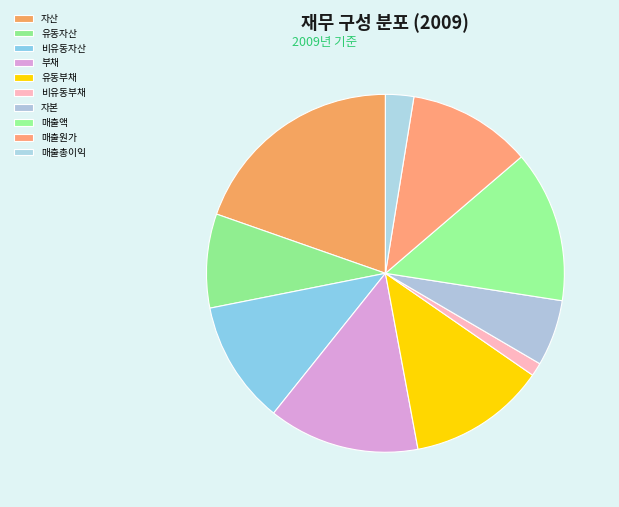

Is it true that 유동자산 is 8% of the pie?

True